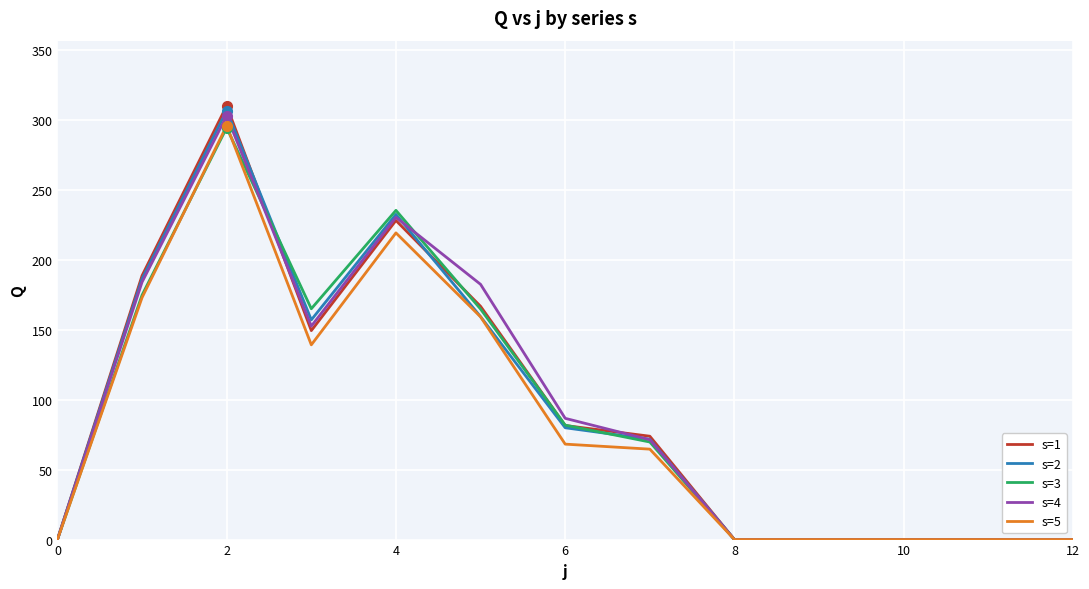

Which category has the highest value in the s=1 series?

2